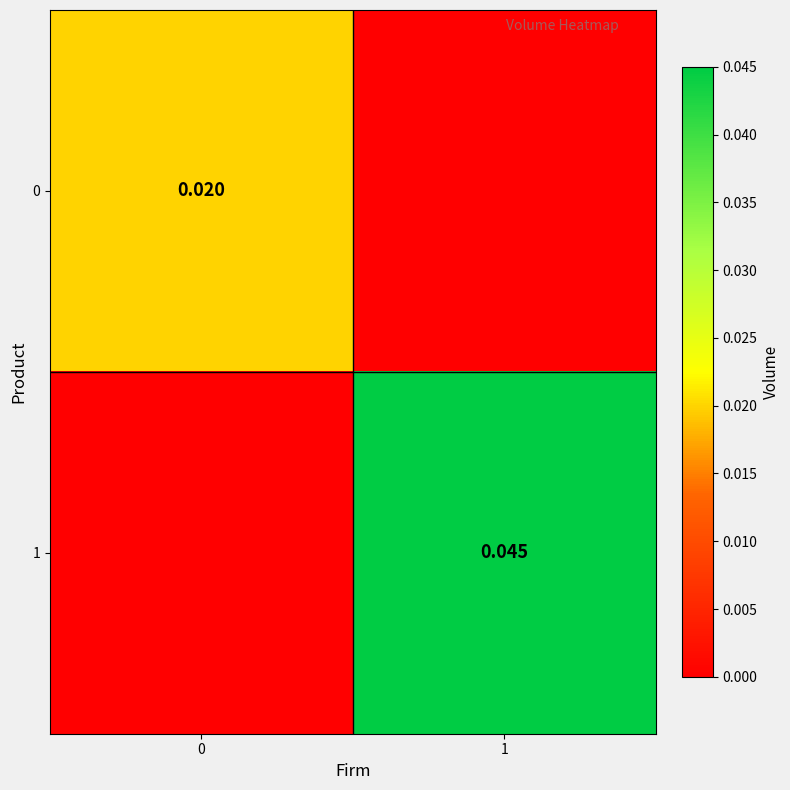

Rank the series at 1 from highest to lowest value.

1, 0